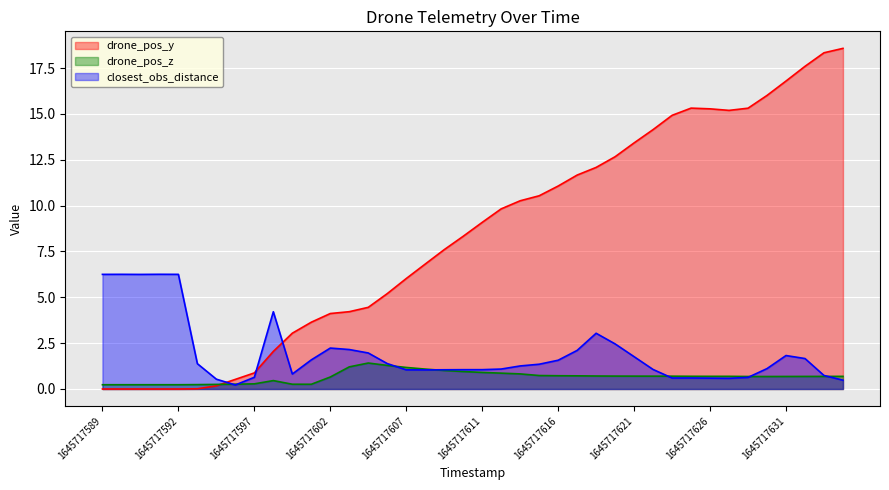

True or false: drone_pos_z and drone_pos_y cross at least once.

True